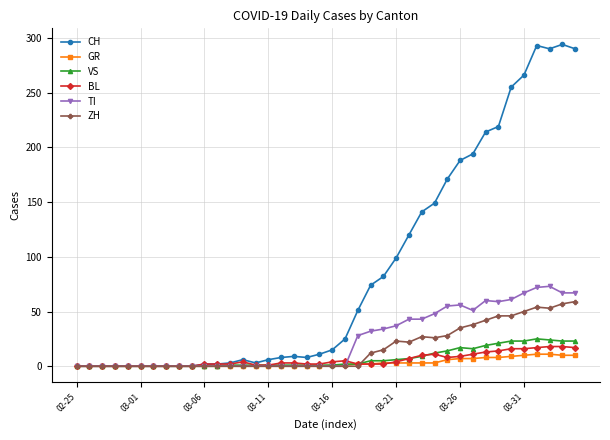

True or false: CH has more than 2 points higher than both neighbors.

True